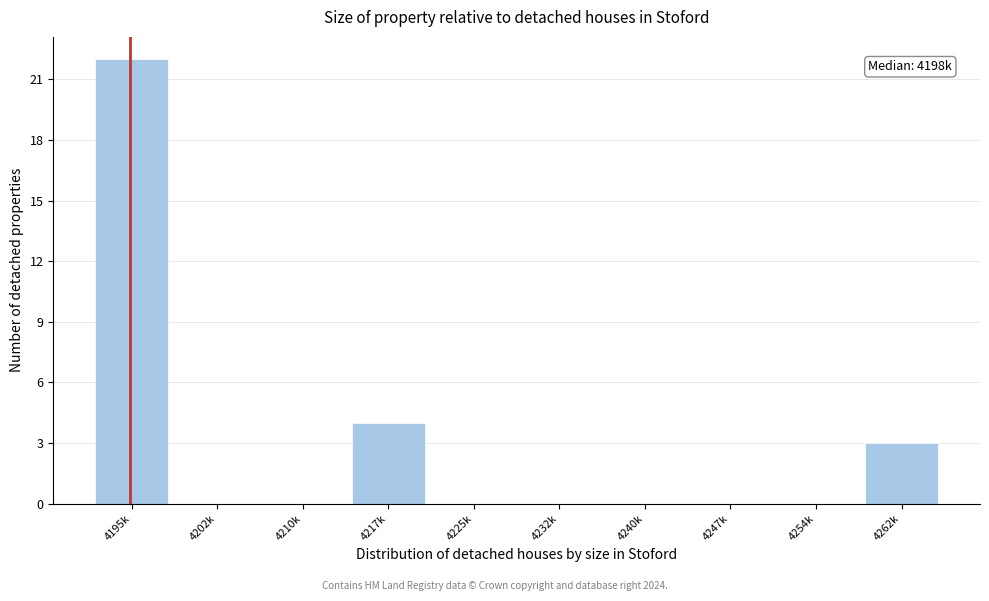

Reading right to left, list all the values displayed in this chart.

4262k=3	4254k=0	4247k=0	4240k=0	4232k=0	4225k=0	4217k=4	4210k=0	4202k=0	4195k=22